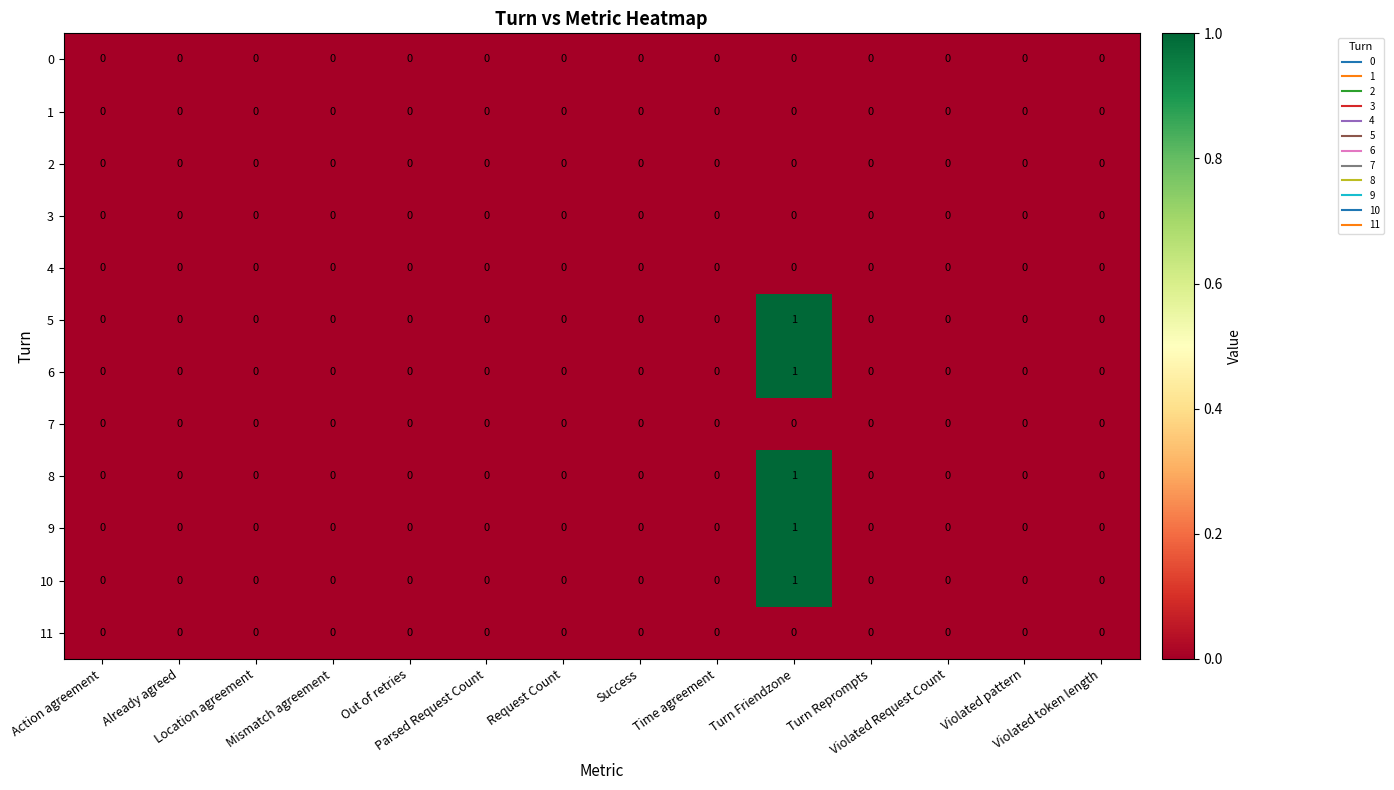

Rank the series by their maximum value, from highest to lowest.

5, 6, 8, 9, 10, 0, 1, 2, 3, 4, 7, 11